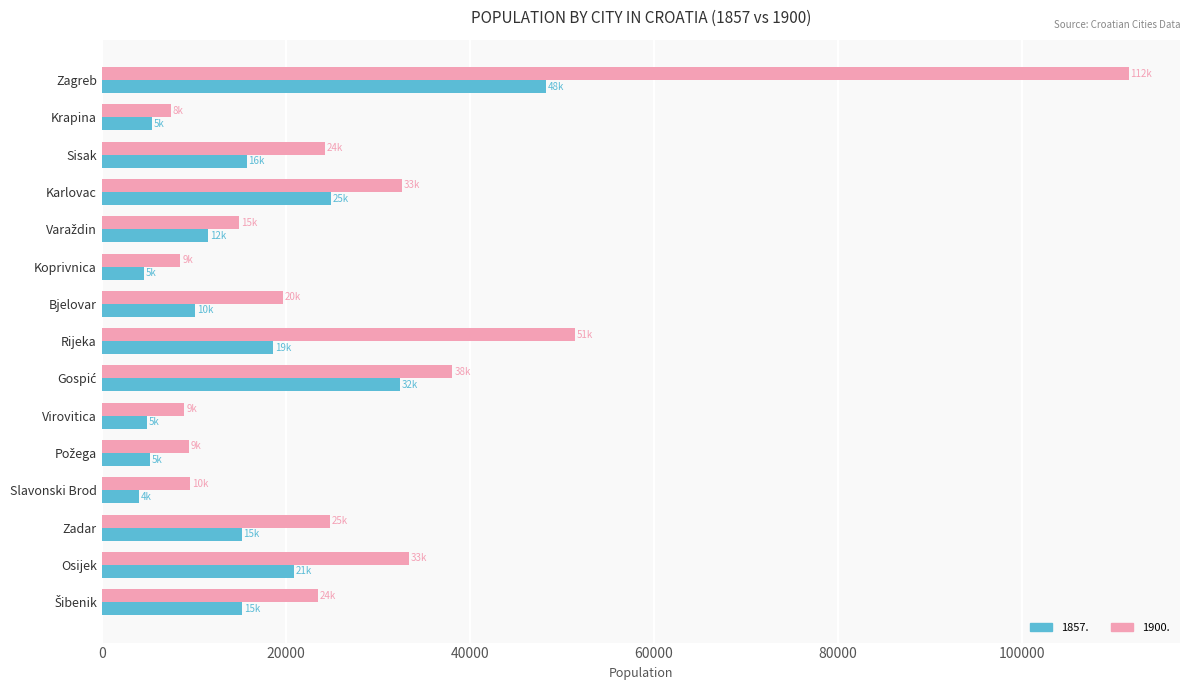

At which label is 1857. closest to 26140?

Karlovac